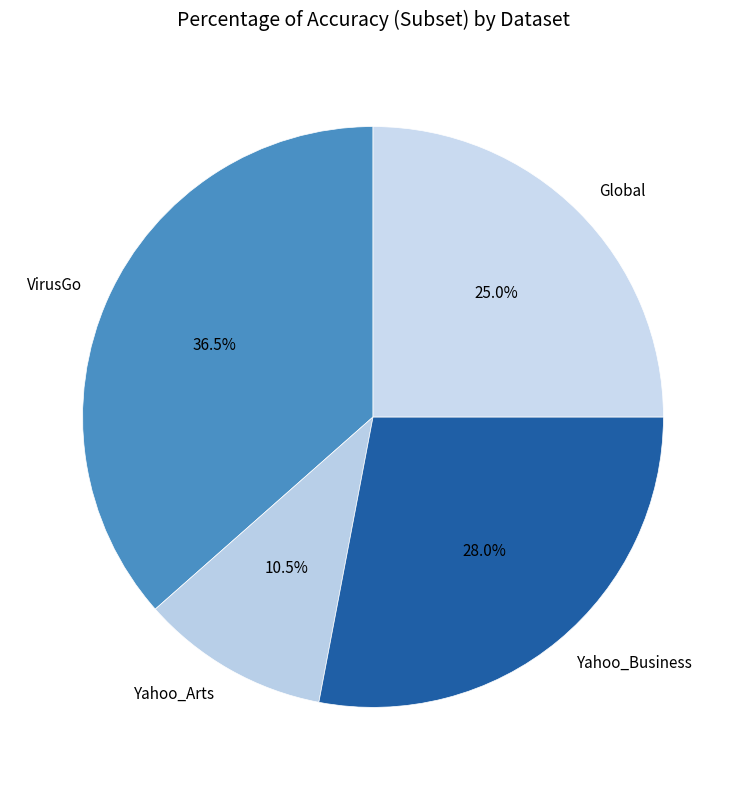

What is the smallest slice in the pie chart?

Yahoo_Arts